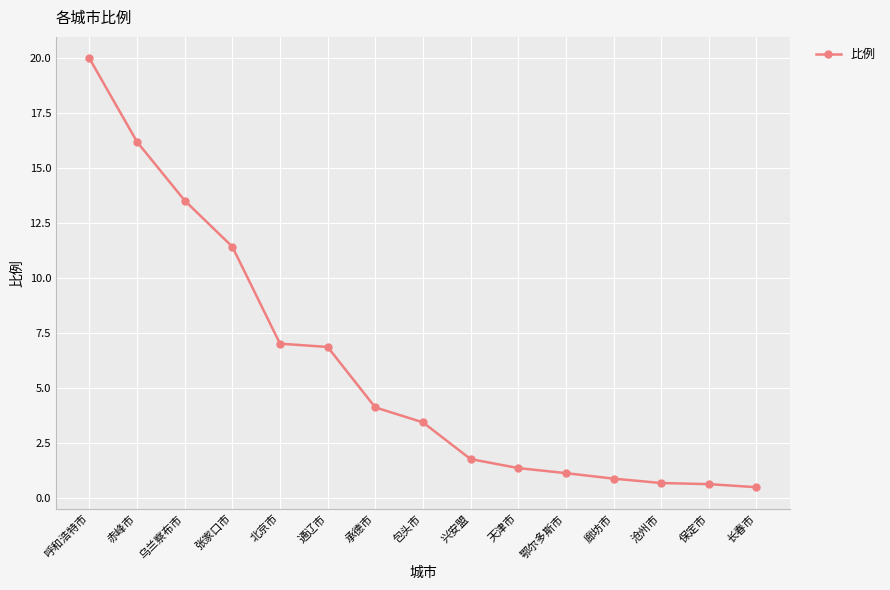

Which has a higher value, 天津市 or 兴安盟?

兴安盟